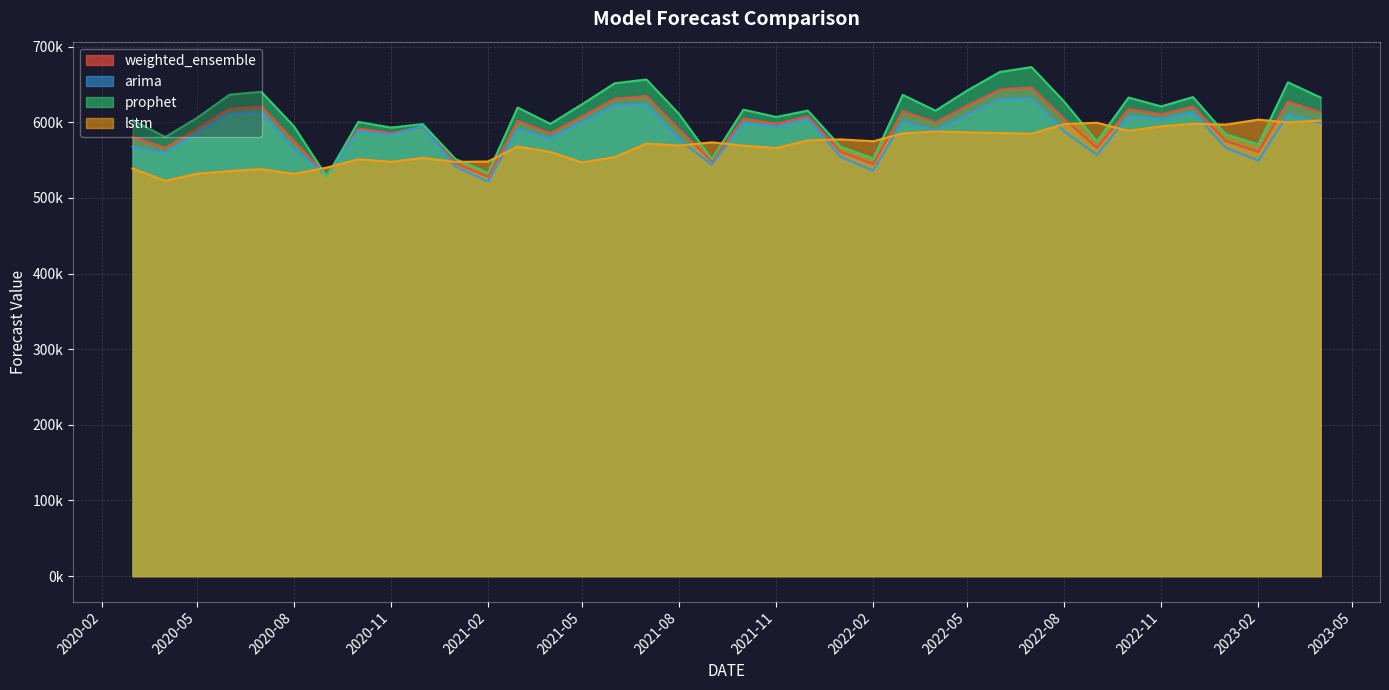

Which has a higher value, 2021-08-01 or 2022-10-01?

2022-10-01